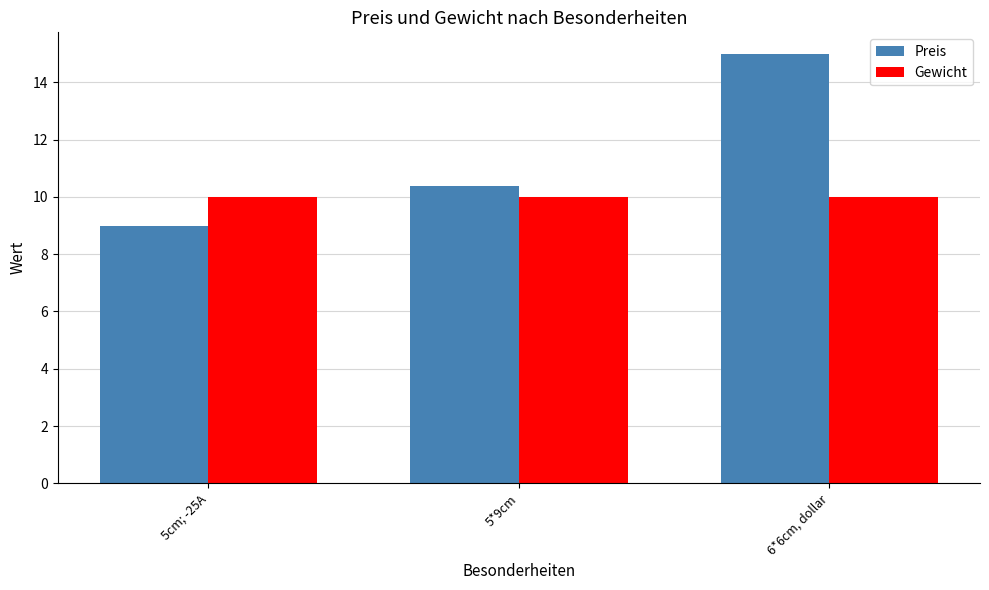

True or false: Gewicht has a value of 10.0 at 5cm; -25A.

True